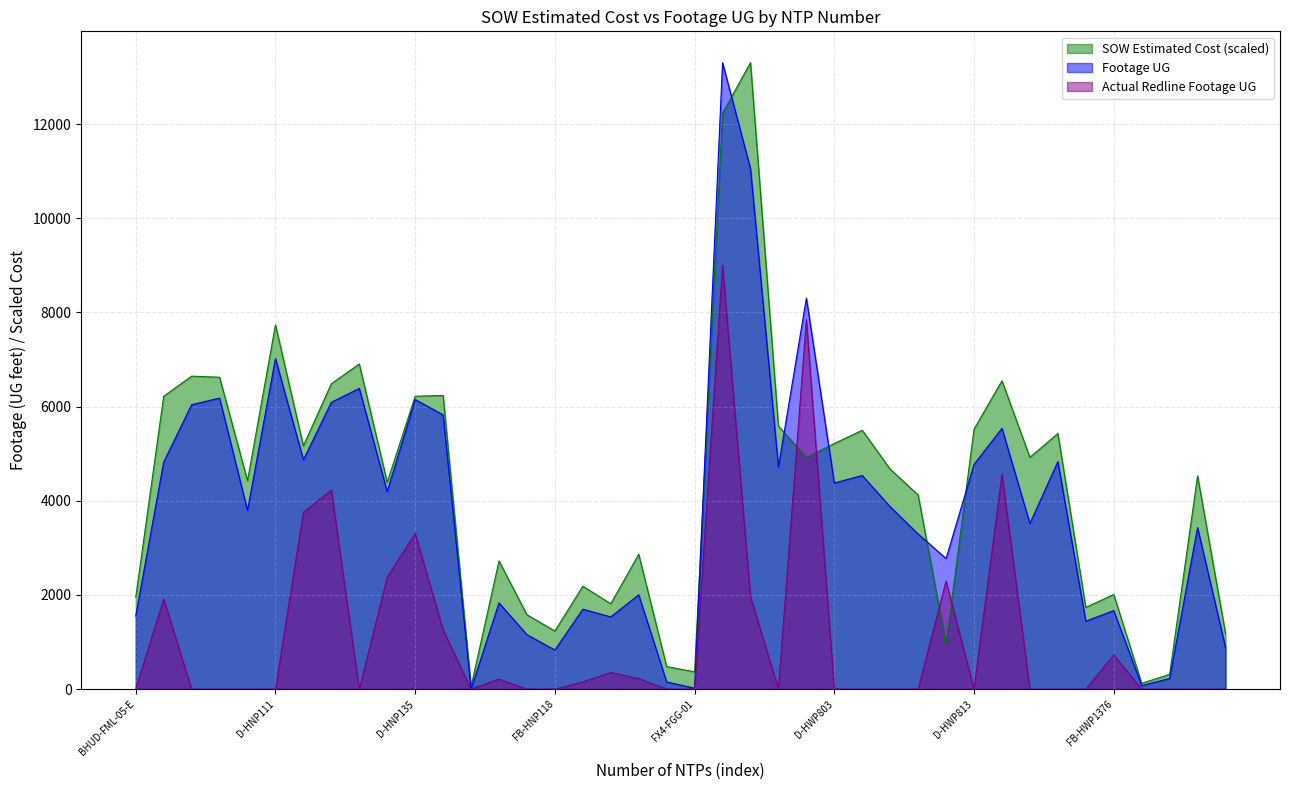

At how many categories does at least one series exceed 4491?

21